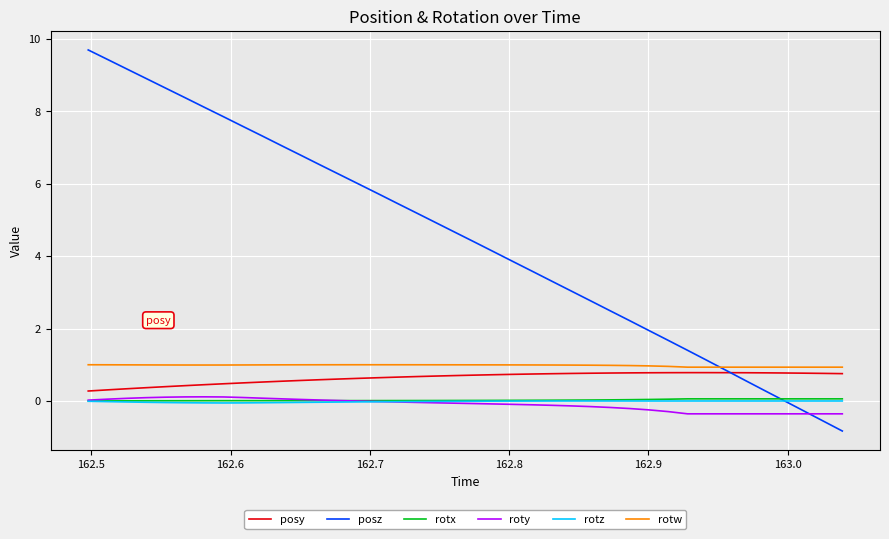

Which series has the largest range (max minus min)?

posz